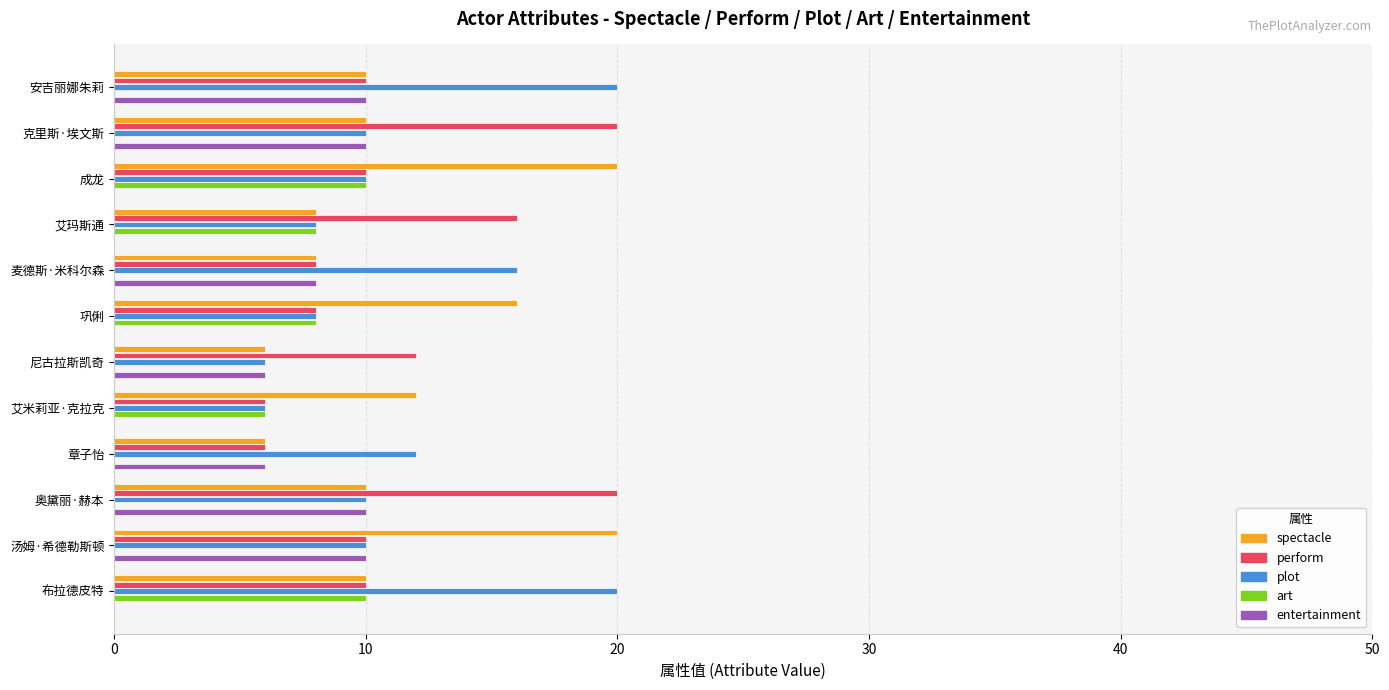

Between 艾米莉亚·克拉克 and 奥黛丽·赫本, which series saw the biggest shift?

perform